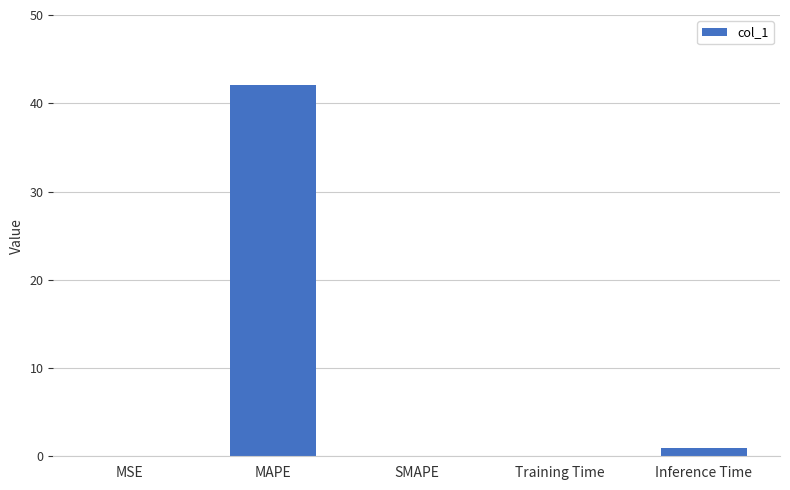

What is the sum of the values at MAPE and SMAPE?

42.0